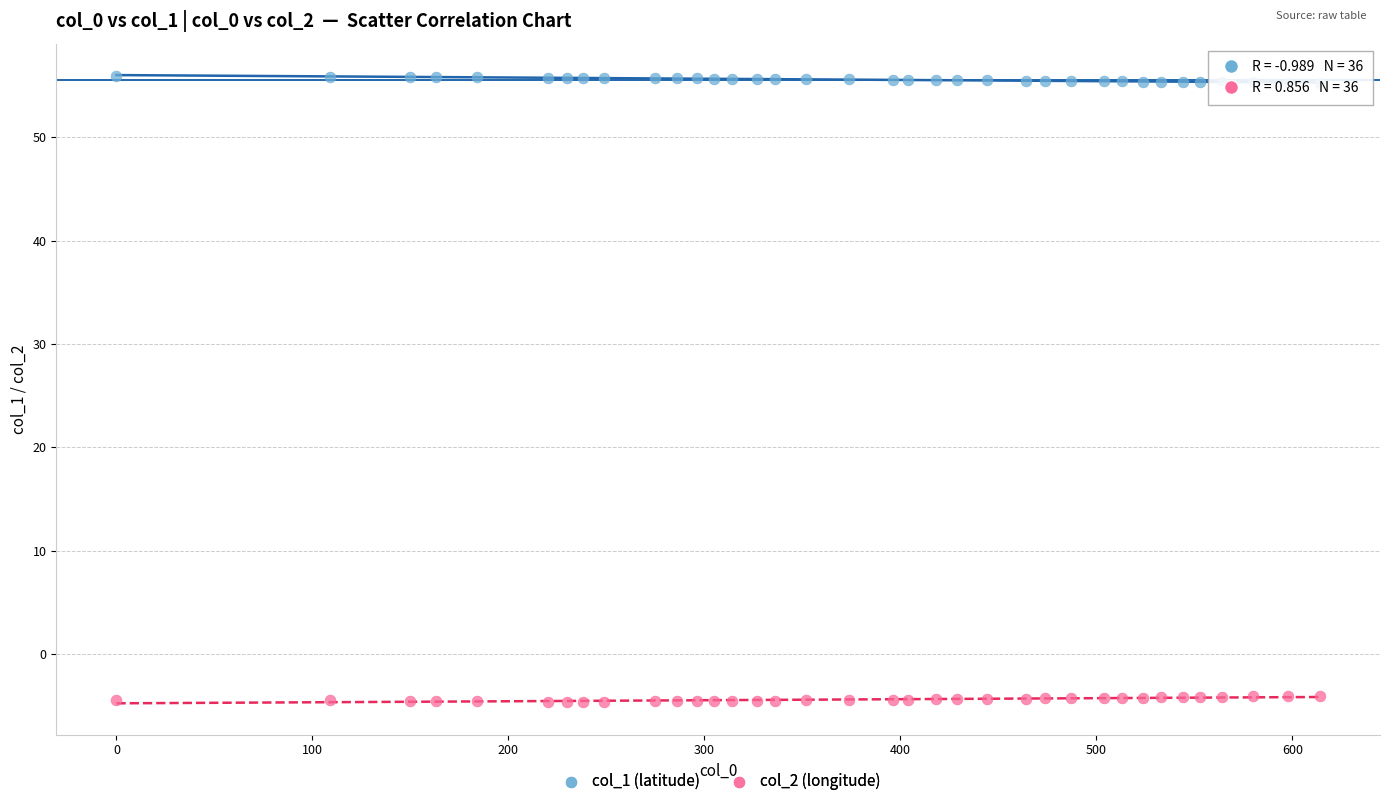

Which series contains the lowest Y value?

col_2 (longitude)